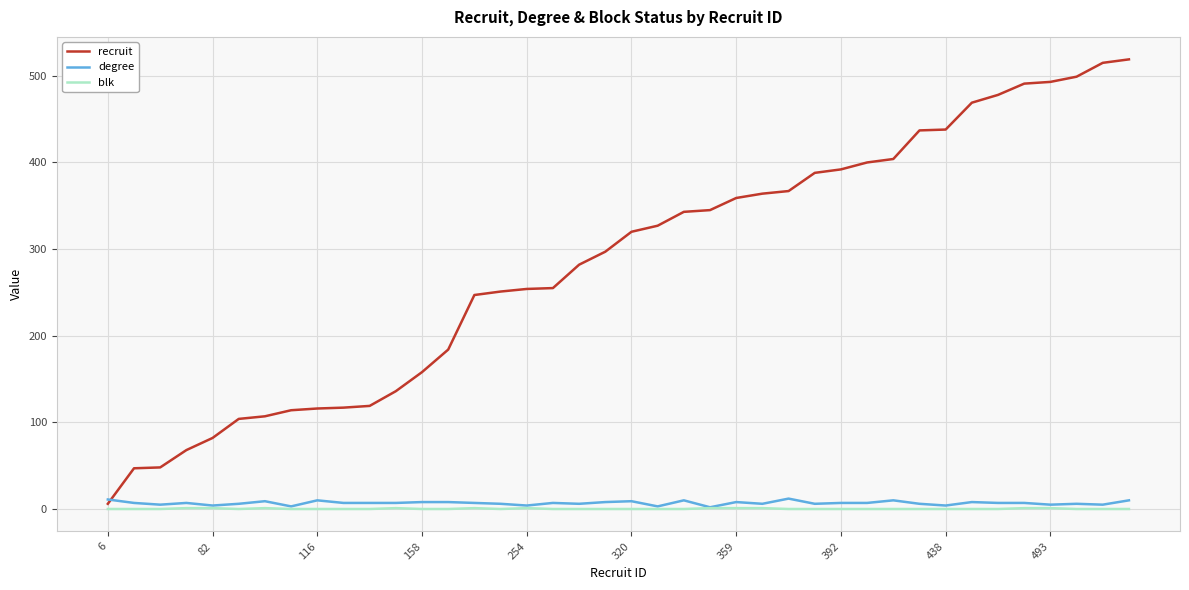

What is the highest value of the recruit series?

519